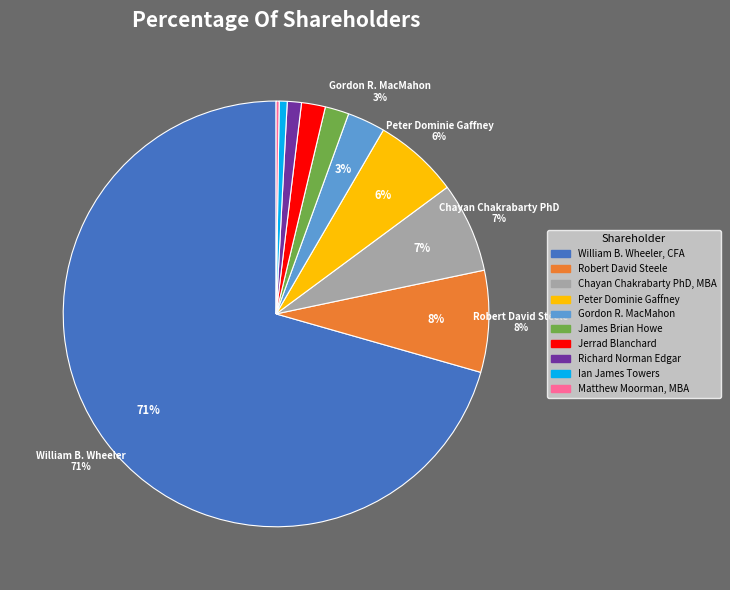

To the nearest percent, what portion does Gordon R. MacMahon represent?

3%